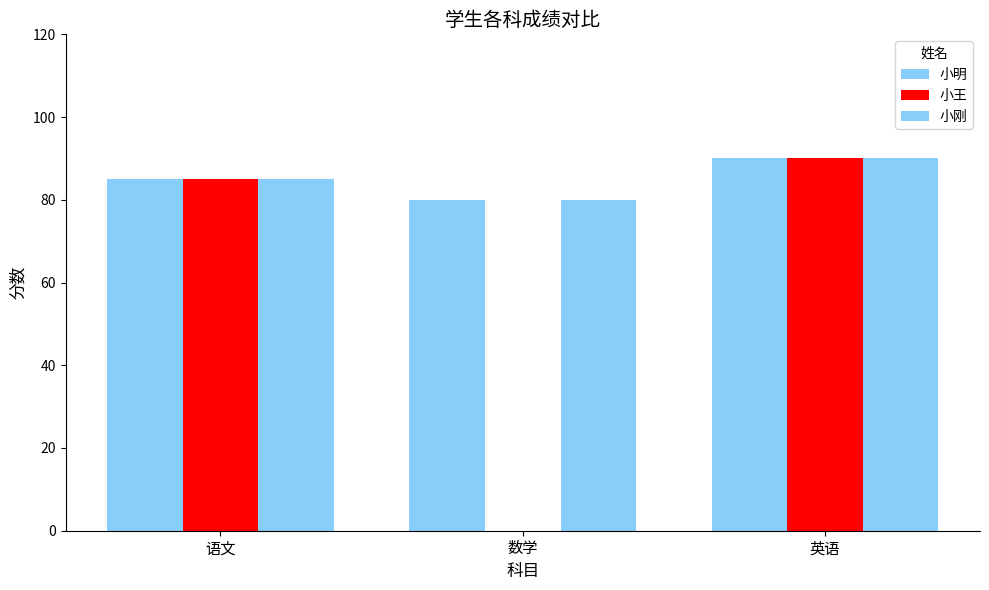

How many groups of bars are there?

3